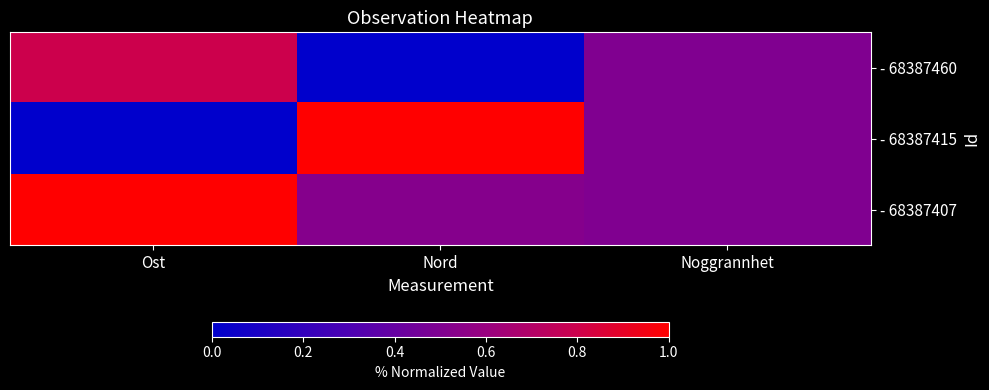

What is the greatest value displayed?

1.0